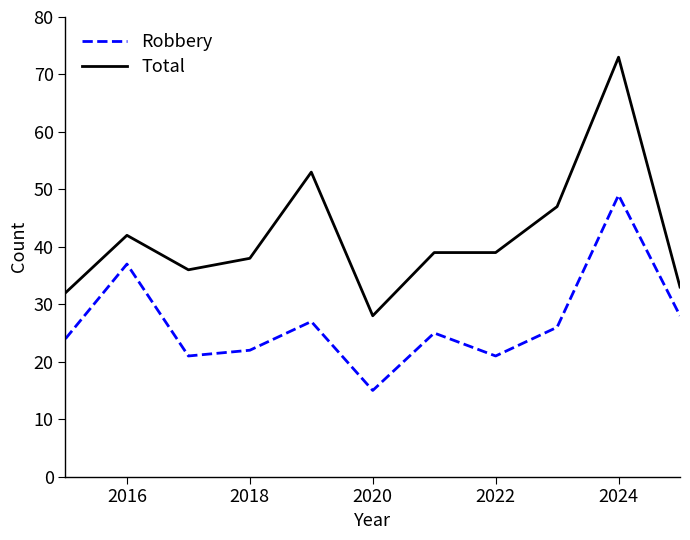

Which series has the widest spread of values?

Total